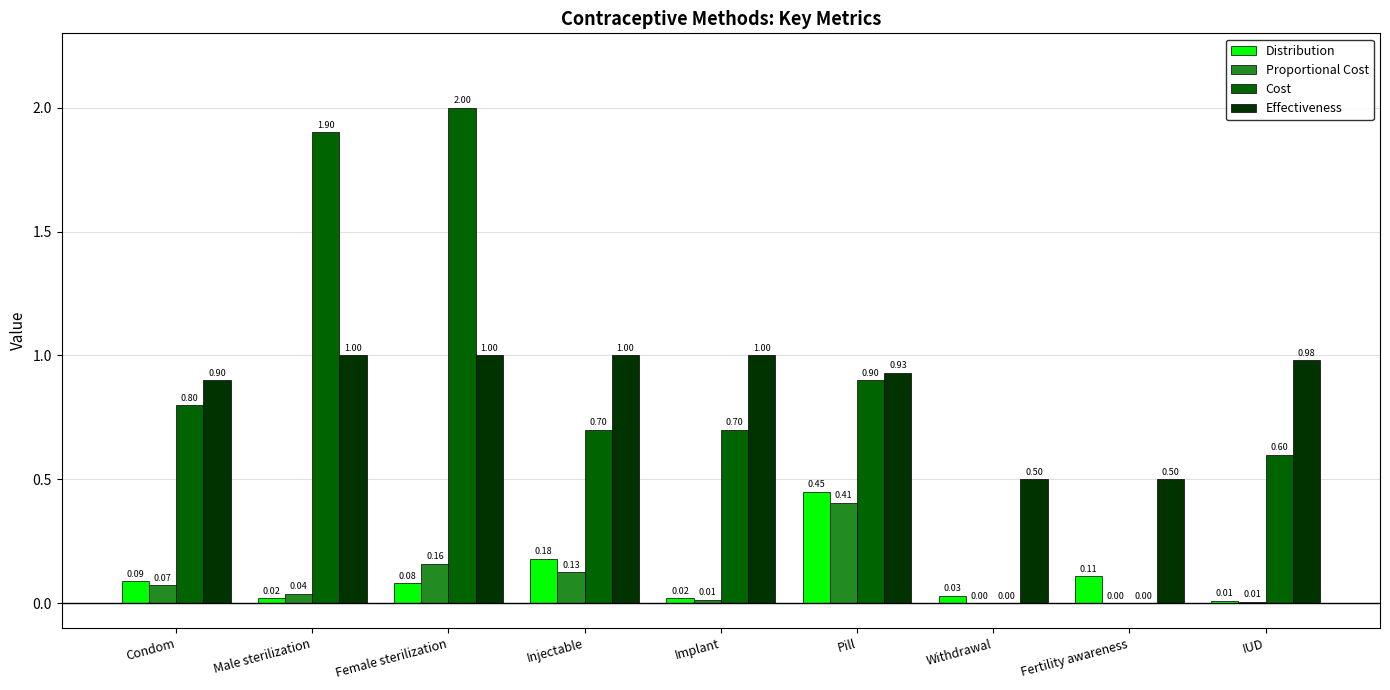

What is the sum of all Distribution values?

1.0